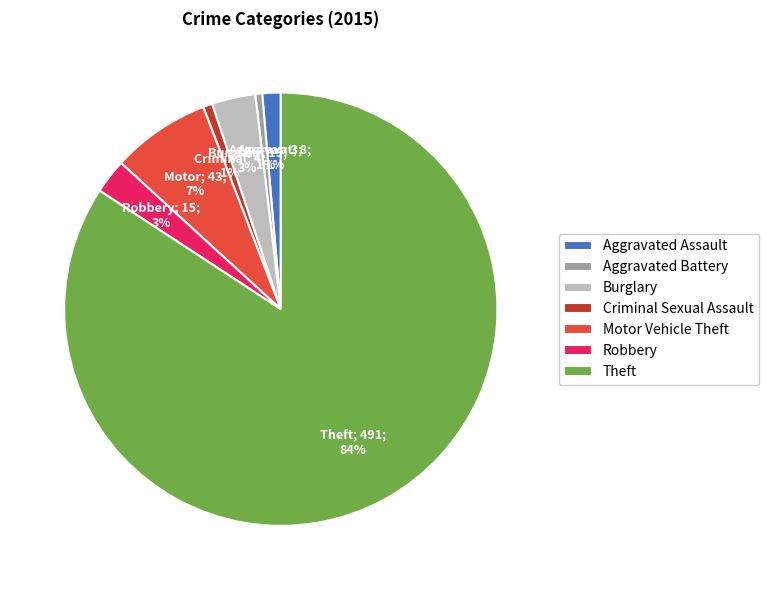

True or false: Burglary accounts for 12% of the total.

False